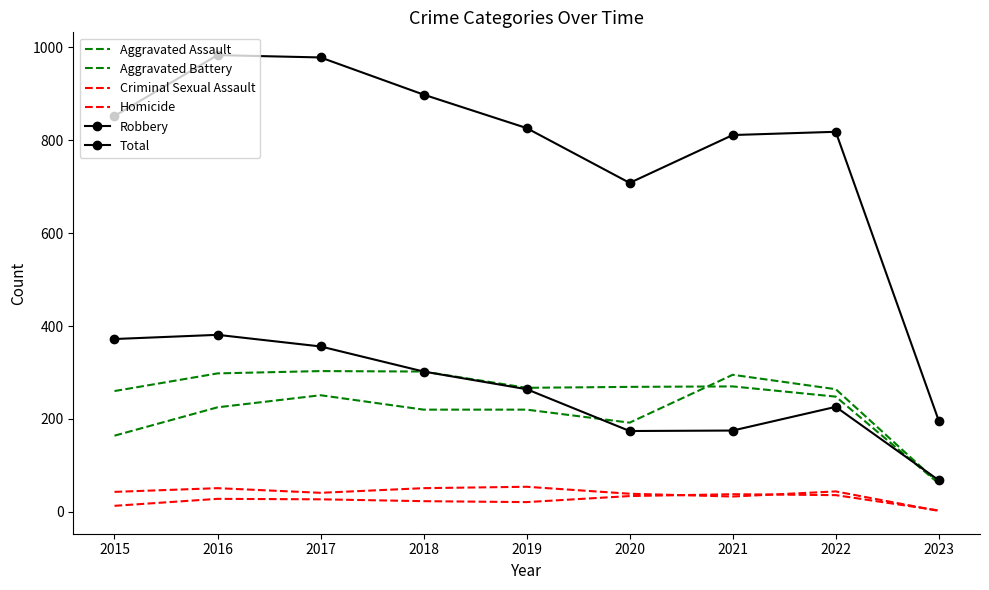

Reading left to right, what are all the values shown in this chart?

Aggravated Assault: 164	225	251	220	220	192	295	264	62
Aggravated Battery: 260	298	303	302	267	269	270	248	61
Criminal Sexual Assault: 43	51	41	51	54	39	33	44	2
Homicide: 13	28	27	23	21	34	38	36	3
Robbery: 372	381	356	302	264	174	175	226	68
Total: 852	983	978	898	826	708	811	818	196